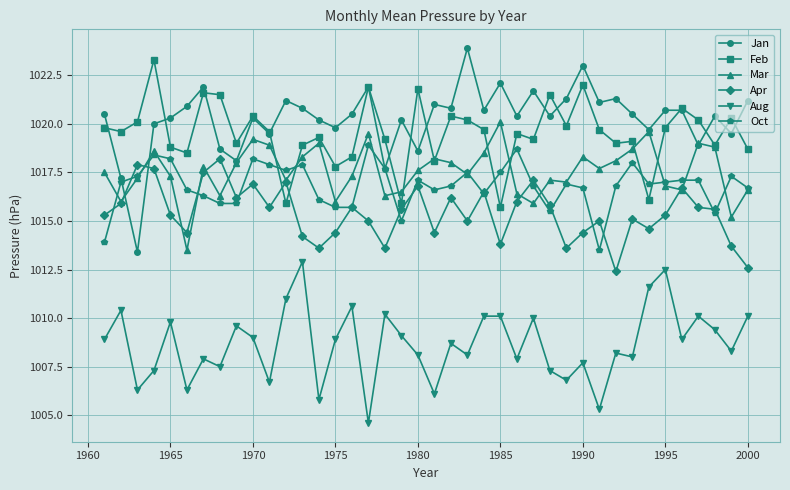

Which series has the largest total across all categories?

Jan